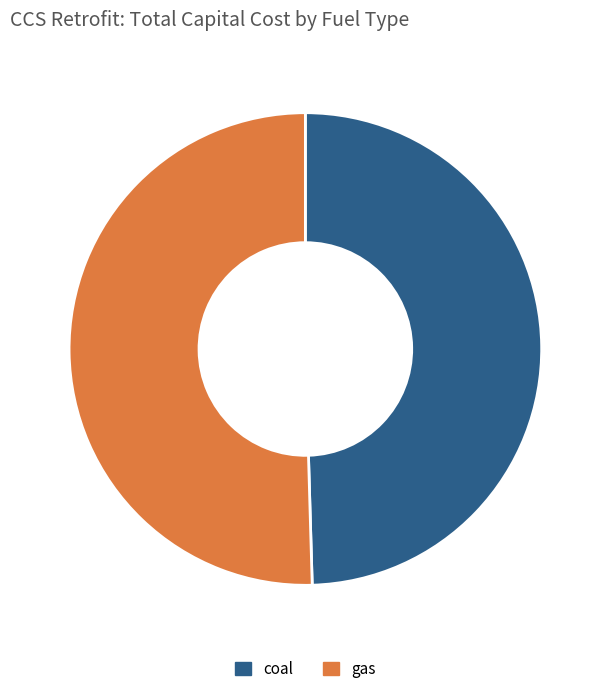

Rank the categories by value from highest to lowest.

gas, coal